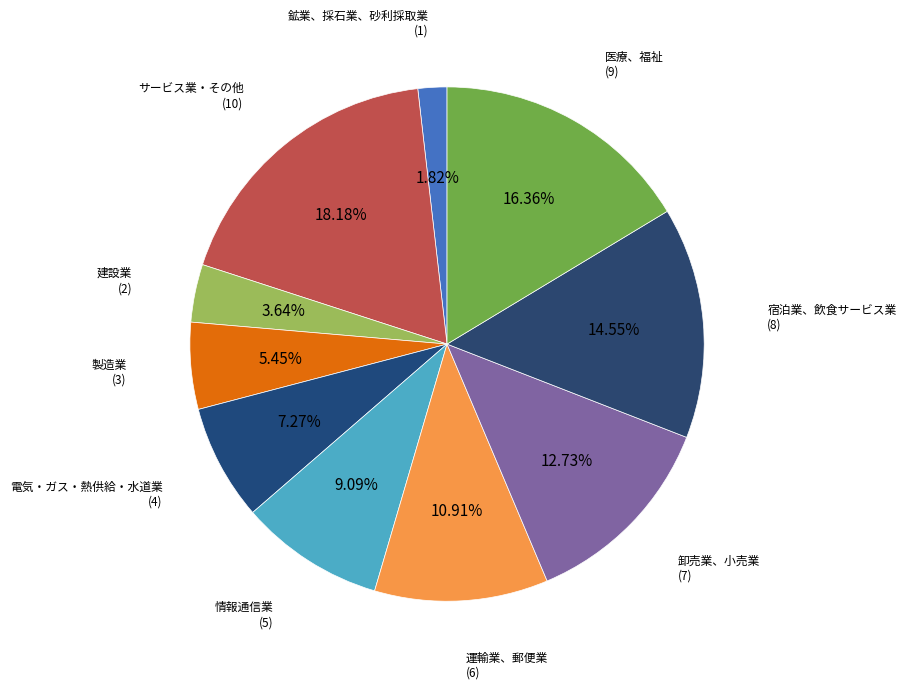

How many slices are in this pie chart?

10